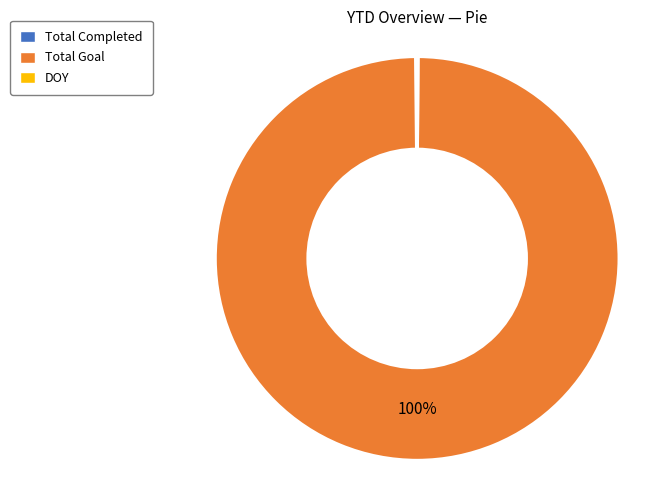

Which category accounts for the majority?

Total Goal